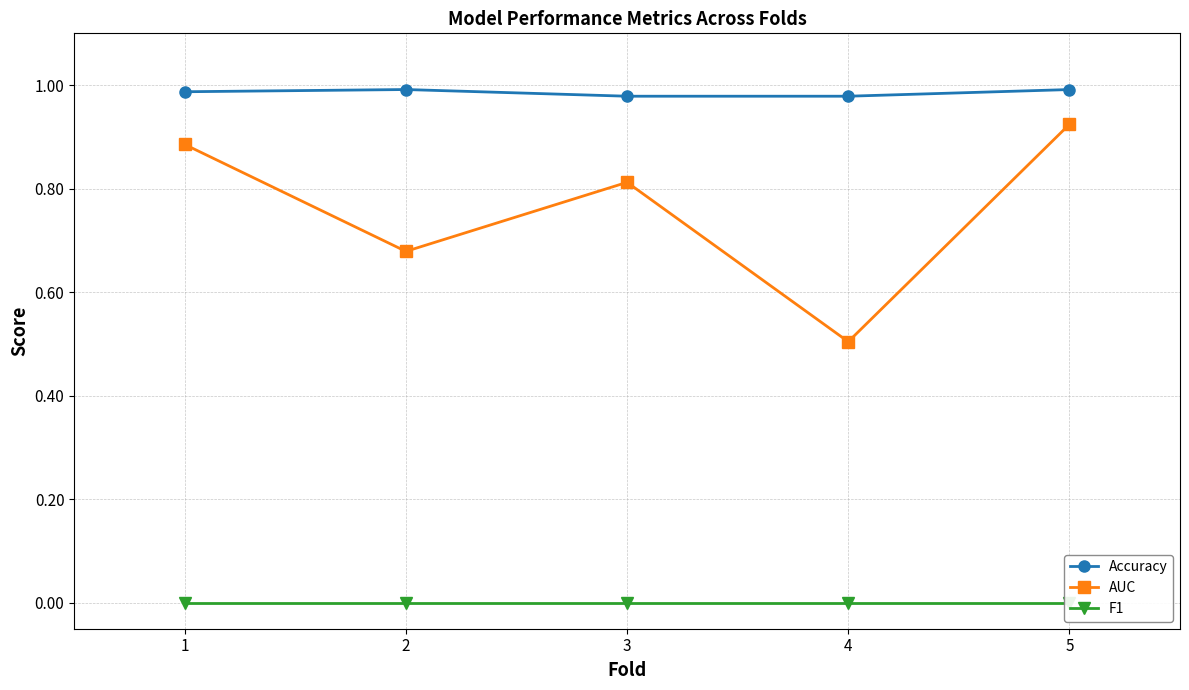

Where is AUC nearest to the value 0?

4